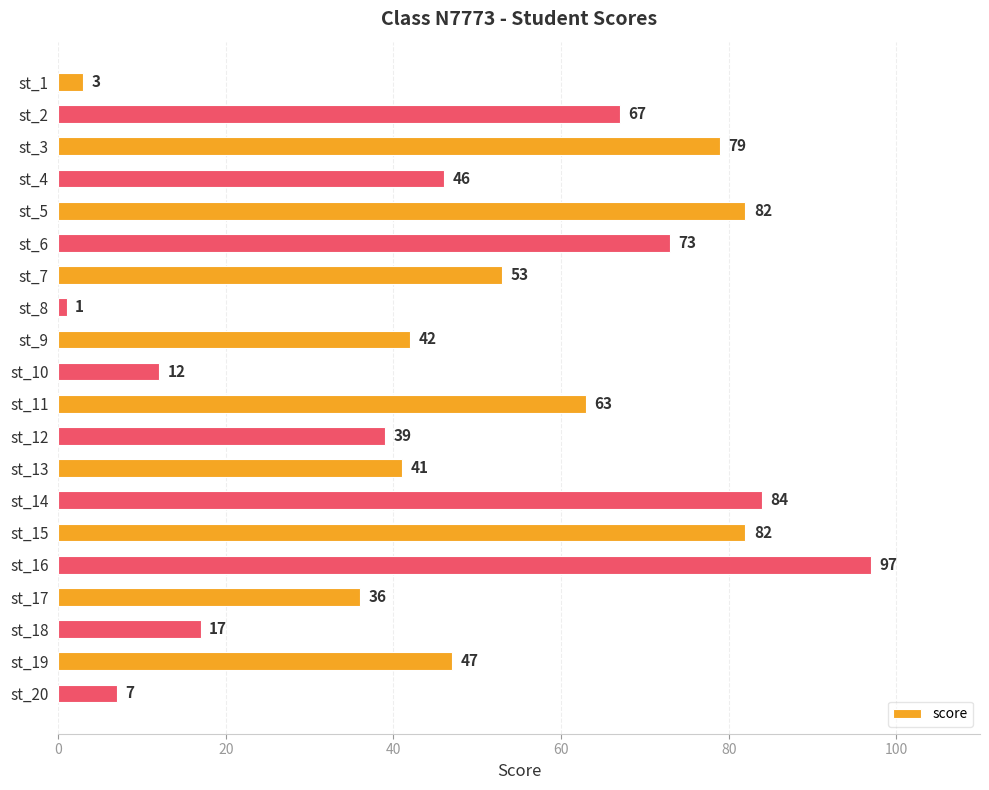

What is the difference between the second highest and second lowest values?

81